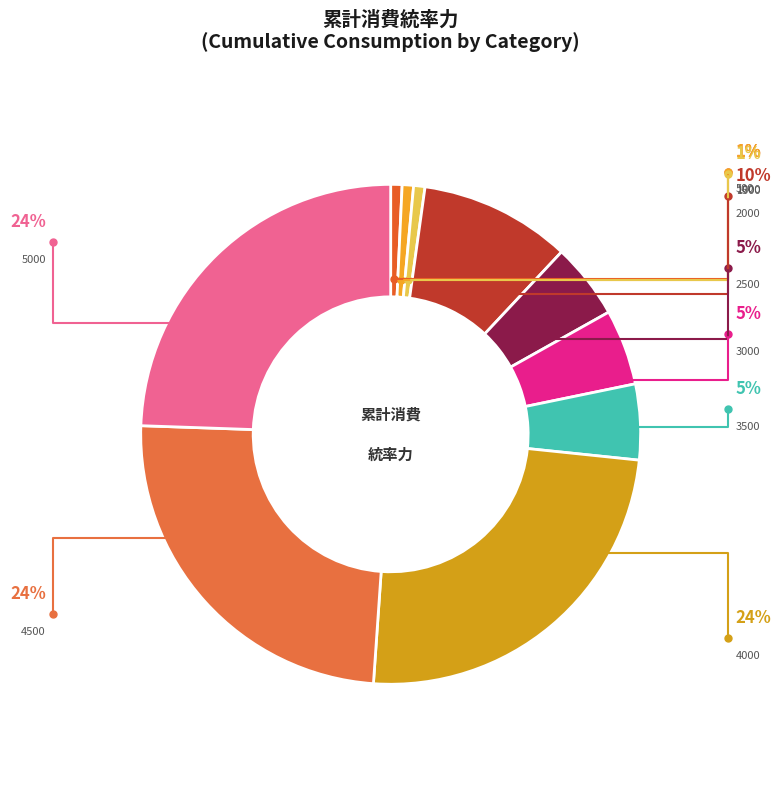

Is it true that 2500 is 19% of the pie?

False